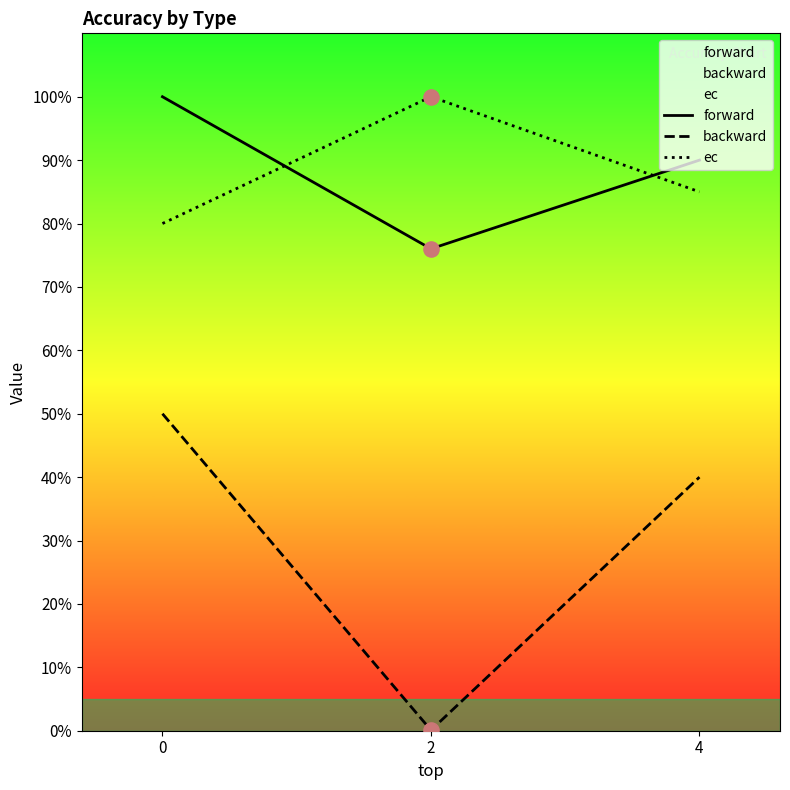

What are all the series names shown in the legend?

forward, backward, ec